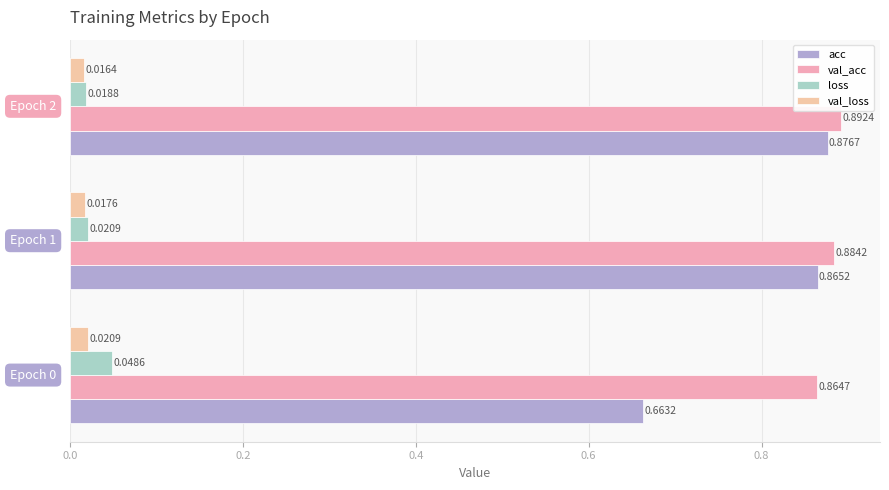

How many distinct data groups are displayed?

4